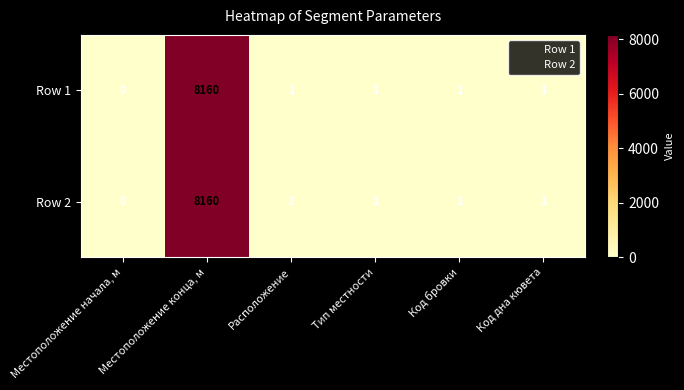

Which series has the largest total across all categories?

Row 2